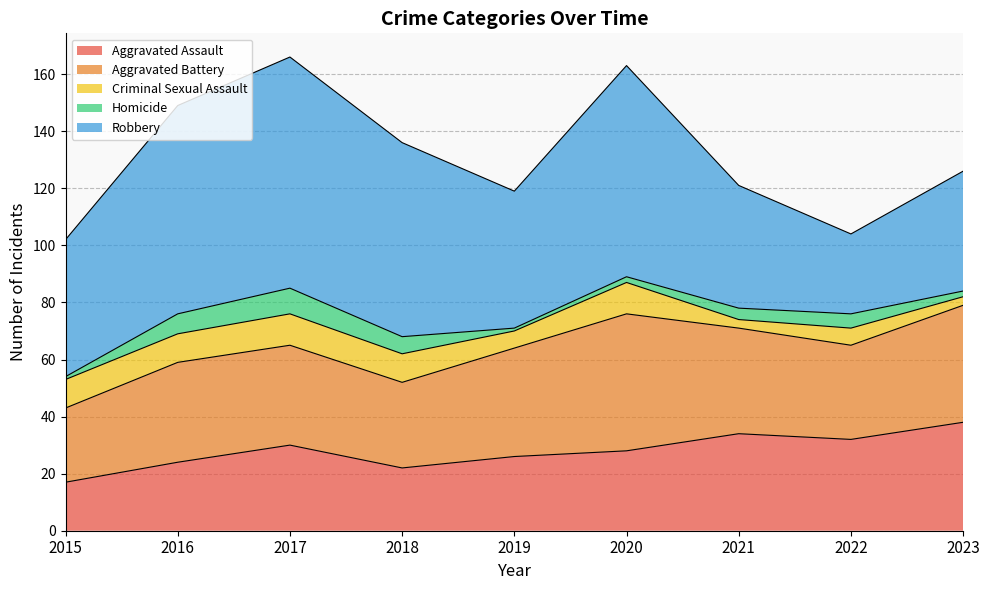

What is the spread (max minus min) of values at 2018?

62